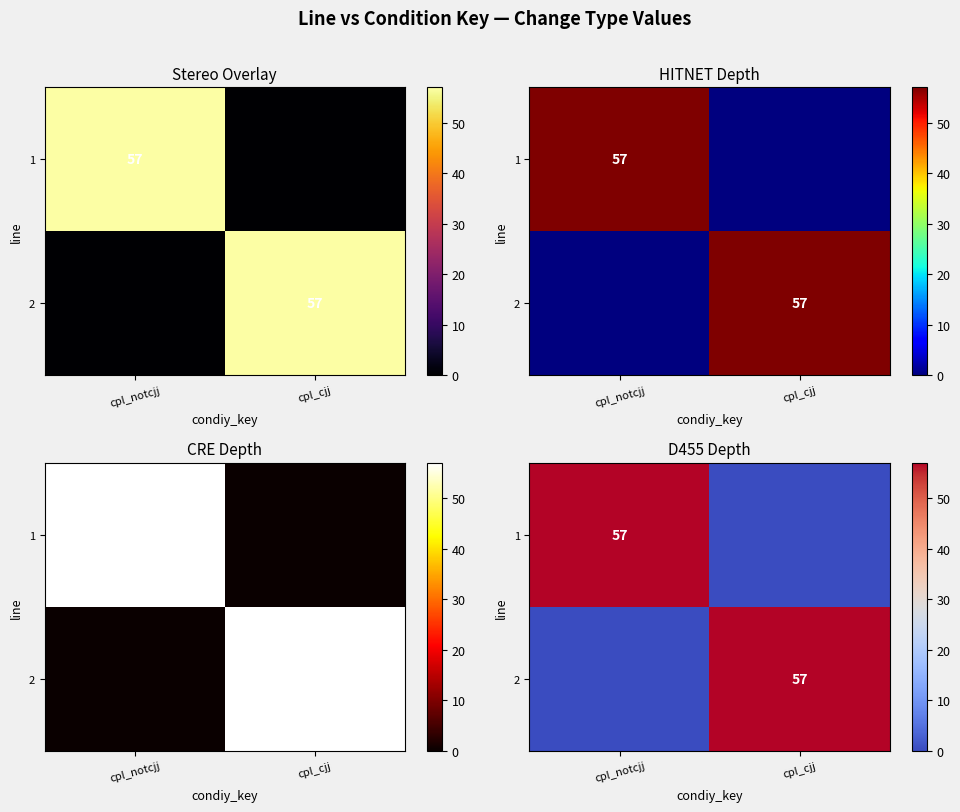

How many values in row_1 are above zero?

1